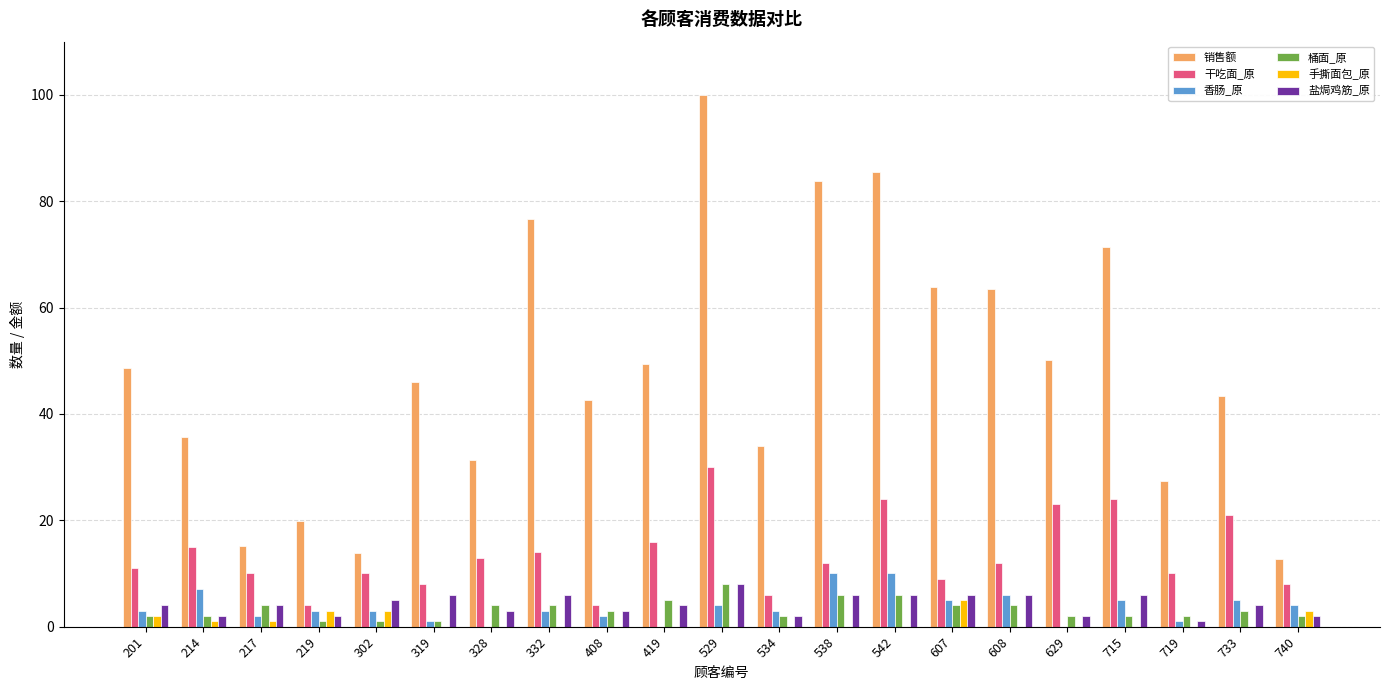

What is the difference between the 销售额 values at 219 and 217?

4.6